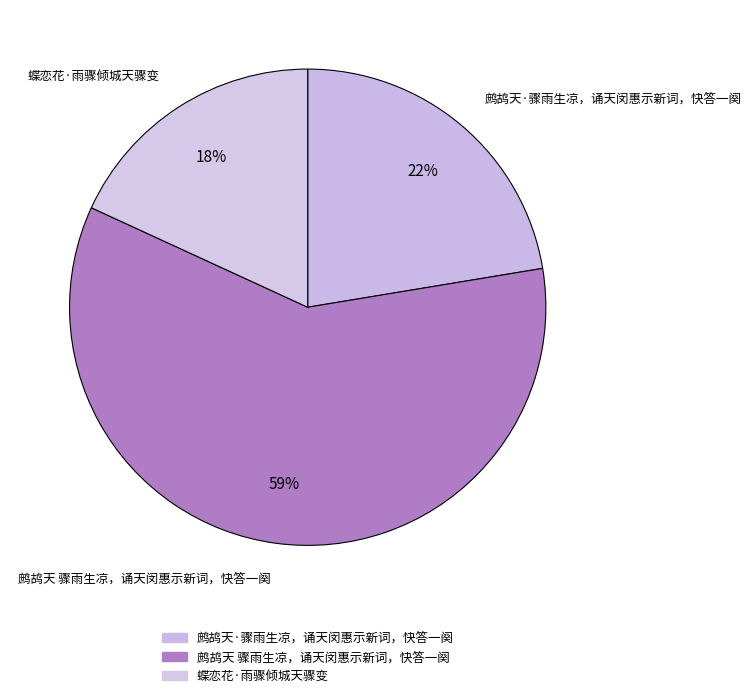

How many segments does this pie chart have?

3